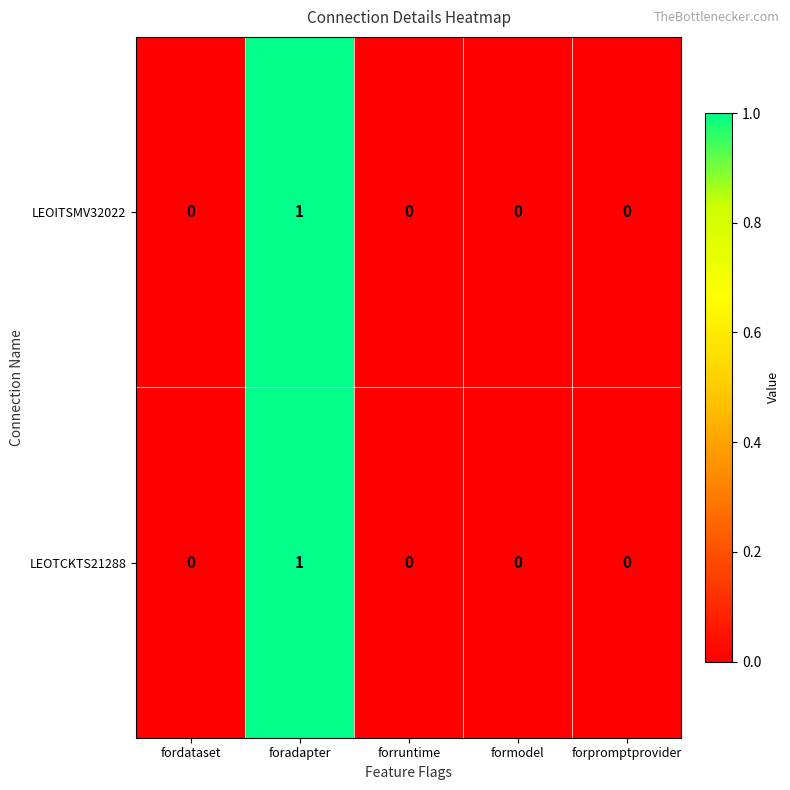

How many distinct data groups are displayed?

2